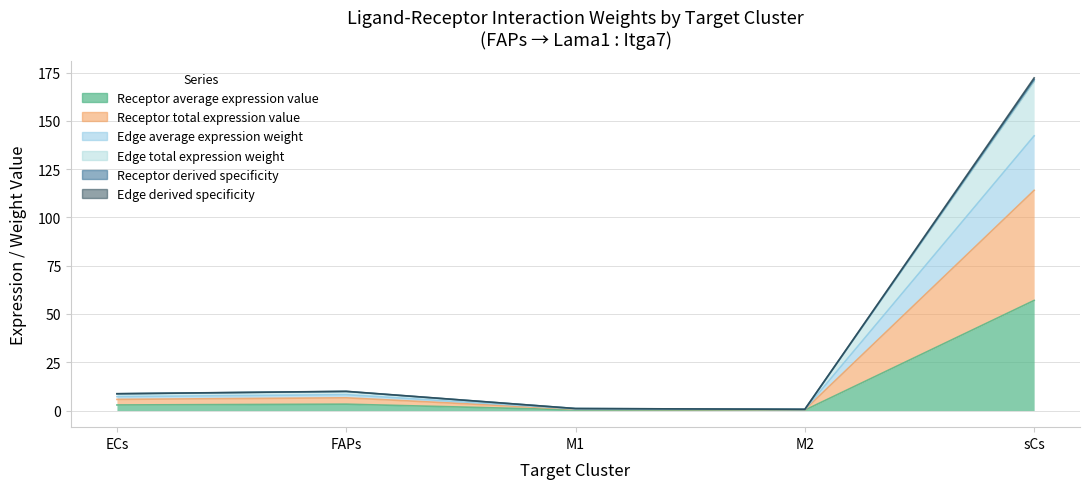

At how many categories does at least one series exceed 70?

1